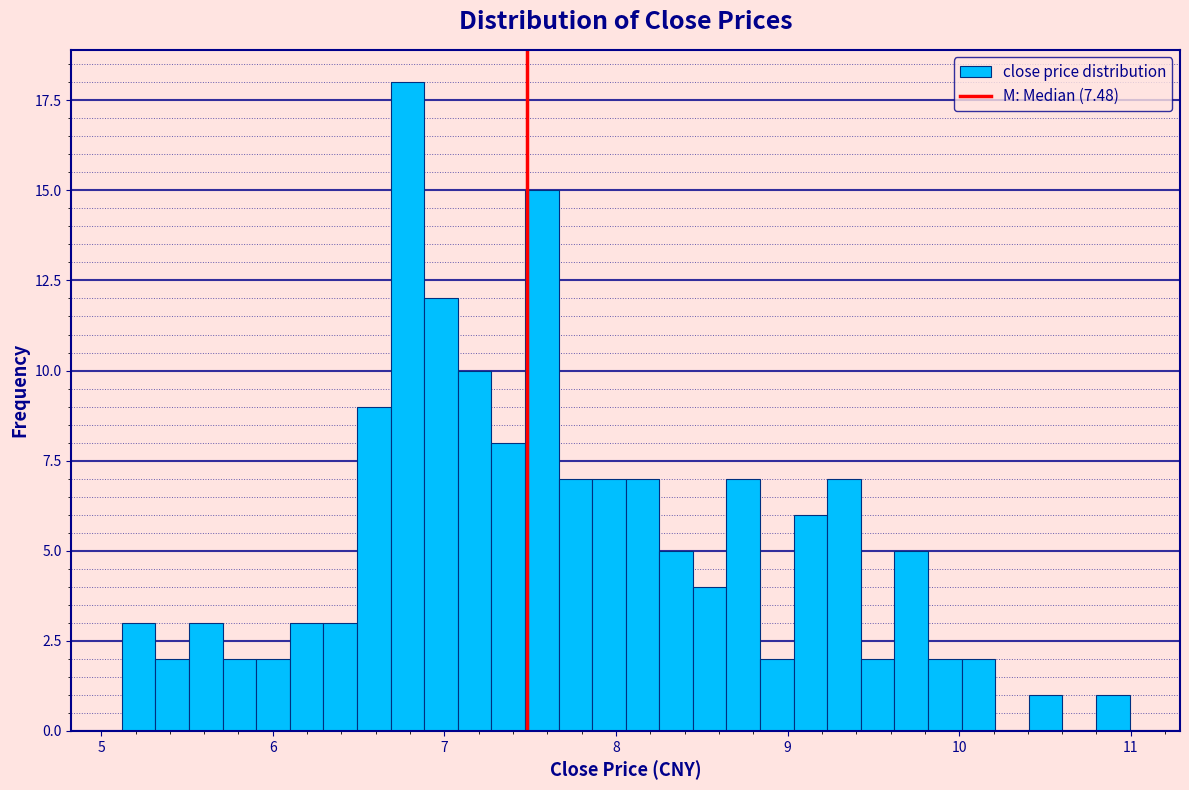

Around what value on the x-axis is the tallest bar? Give the approximate position of its centre, as read against the axis.

6.8